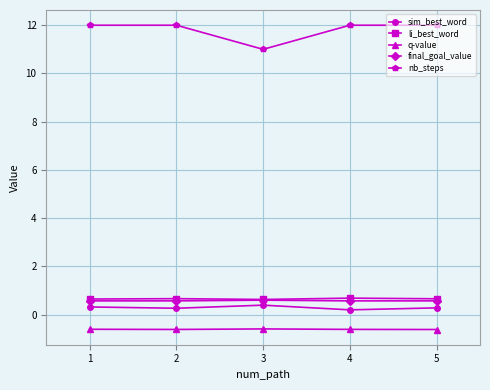

True or false: q-value and li_best_word intersect in this chart.

False